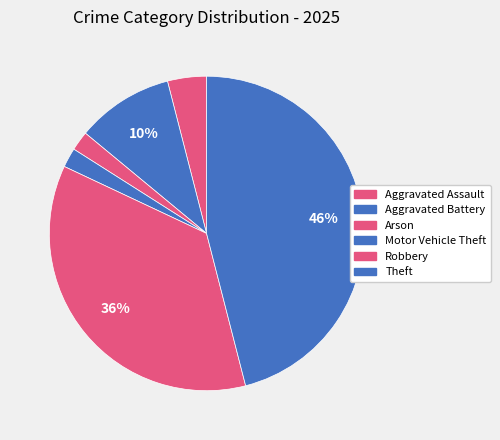

How many slices are in this pie chart?

6